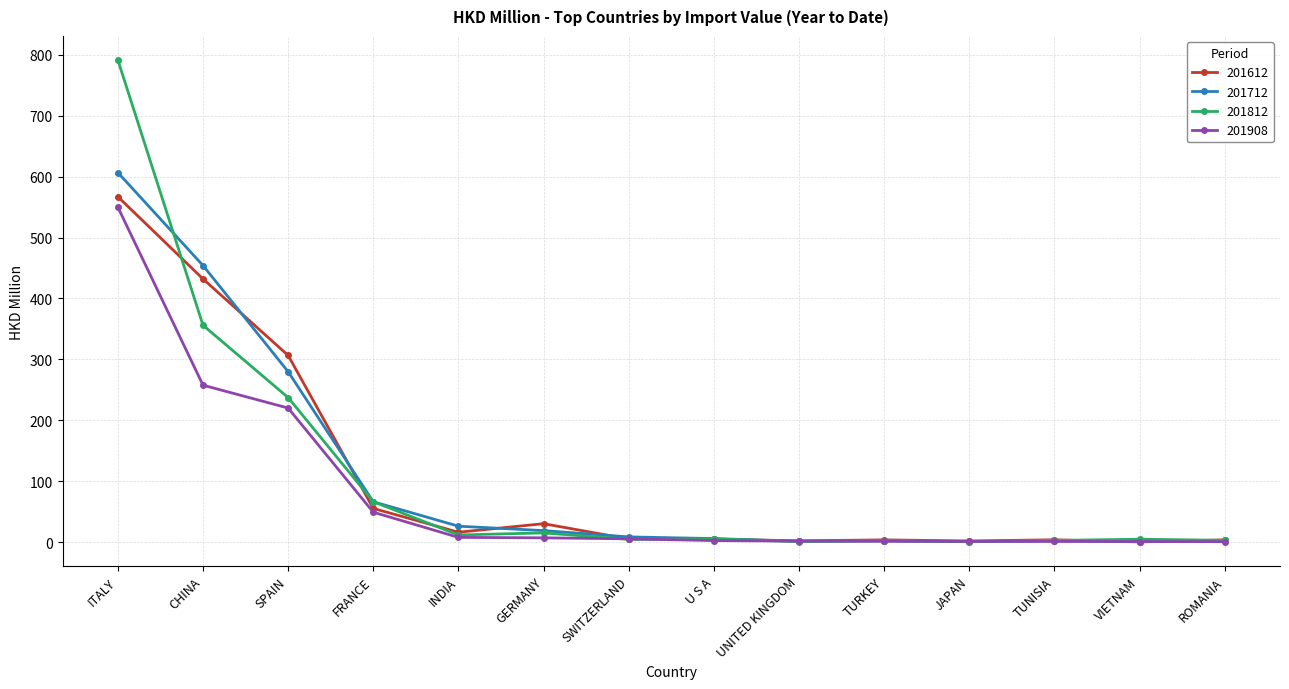

What is the total value across all series at INDIA?

63.3